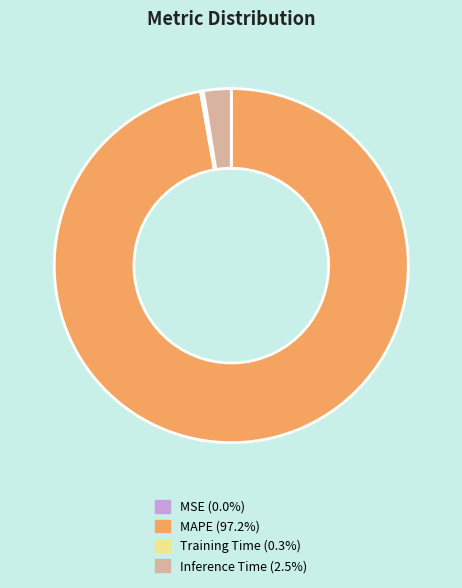

Do Inference Time (2.5%) and MAPE (97.2%) together represent more than half of the pie?

Yes